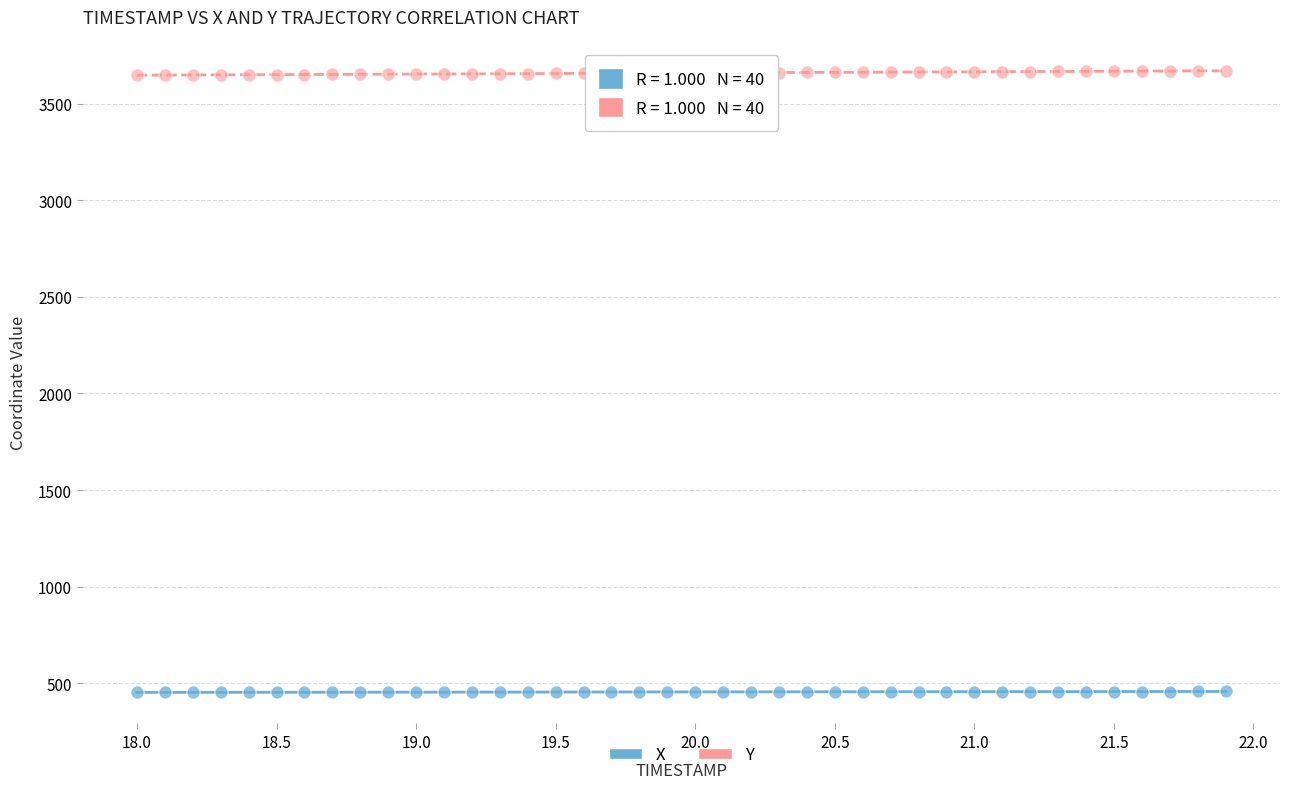

Across all data points, what is the range of X values (max minus min)?

3.9